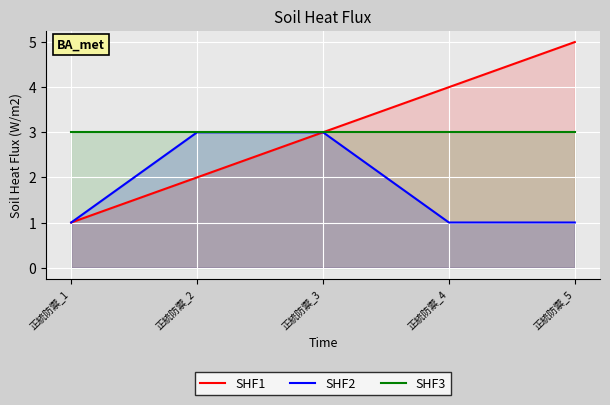

What is the value of the SHF1 point at the 5th from the left?

5